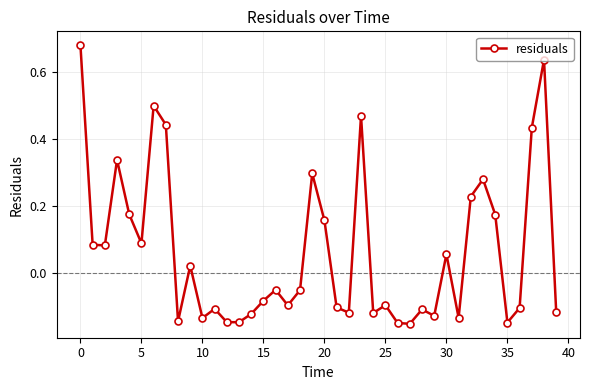

What is the difference between the second highest and minimum values?

0.8